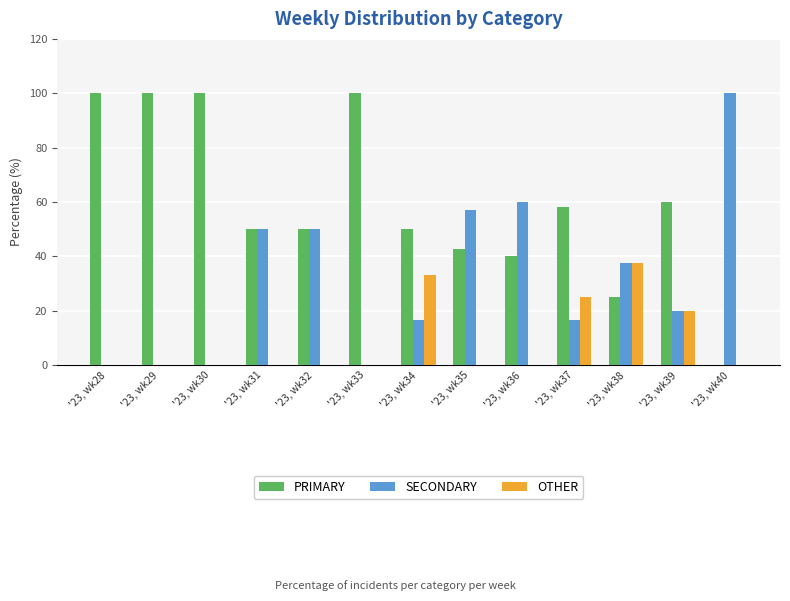

The value of SECONDARY at '23, wk37 is 16.7. True or false?

True